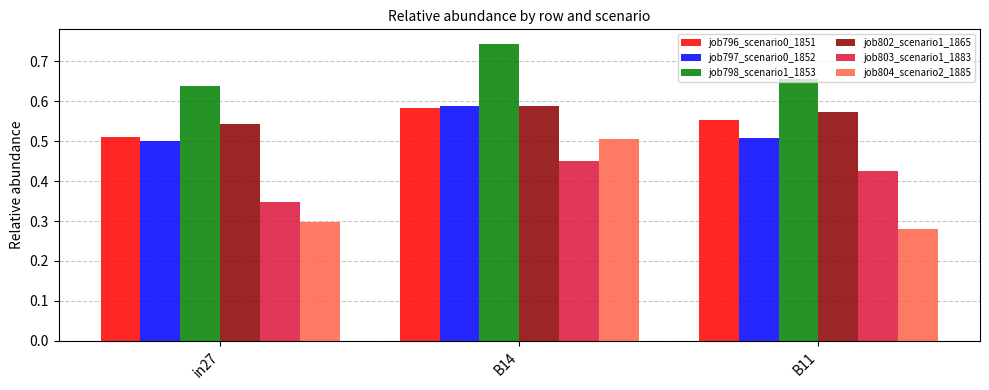

Are the bars grouped side by side (vs. stacked)?

Yes